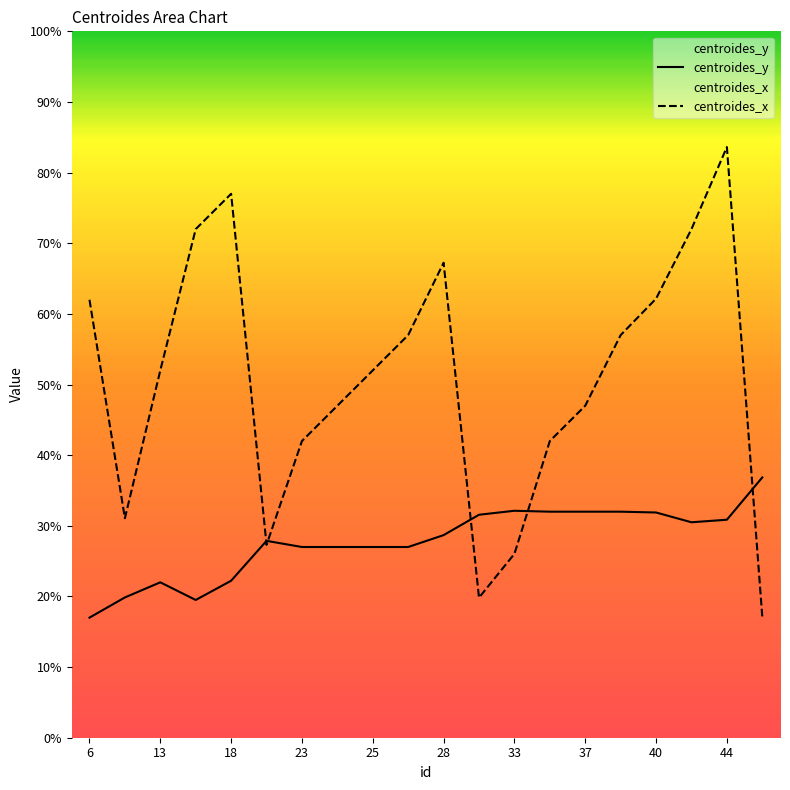

Reading left to right, extract all data points from this chart.

centroides_y: 17.0	19.9	22.0	19.5	22.2	27.9	27.0	27.0	27.0	27.0	28.7	31.6	32.1	32.0	32.0	32.0	31.9	30.5	30.9	36.8
centroides_x: 62.0	31.1	52.0	72.0	77.0	27.3	42.0	47.0	52.0	57.0	67.2	19.8	26.0	42.0	47.0	57.0	62.2	72.0	83.6	17.1